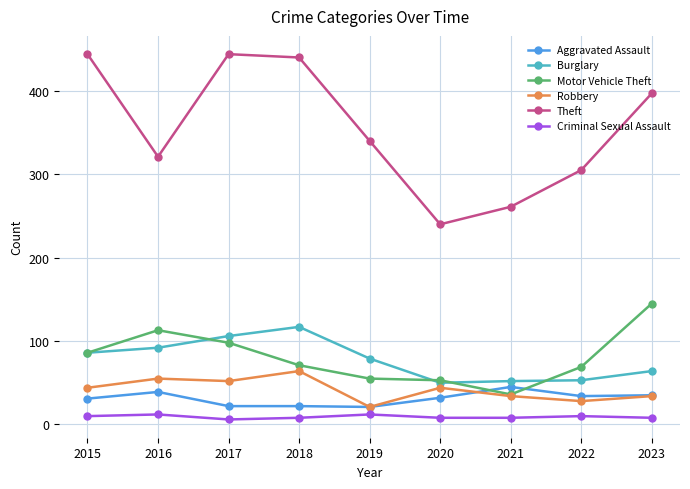

What is the value of the Theft point at the 9th from the left?

397